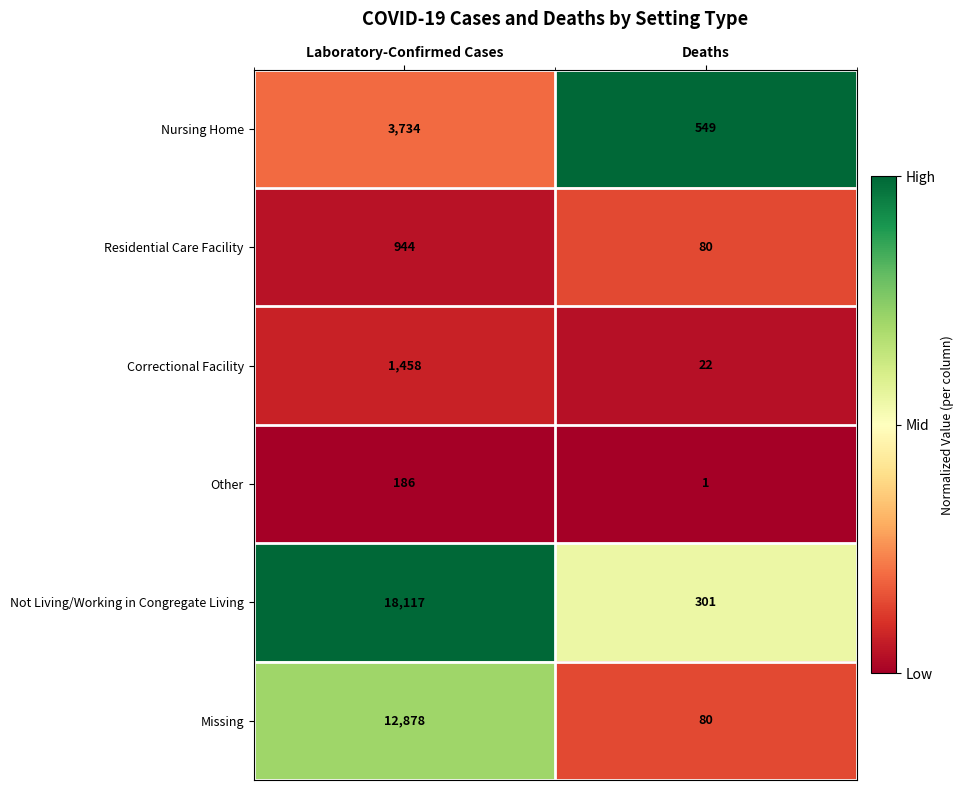

How many distinct data groups are displayed?

6